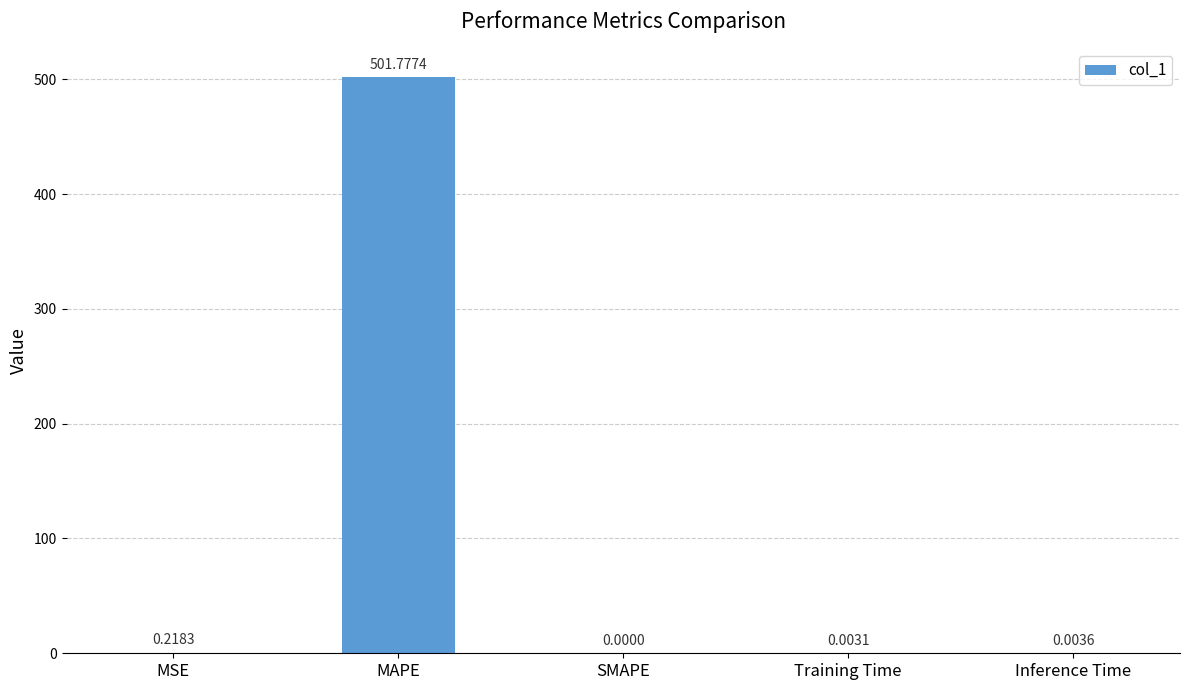

What is the sum of the values at MSE and MAPE?

502.0